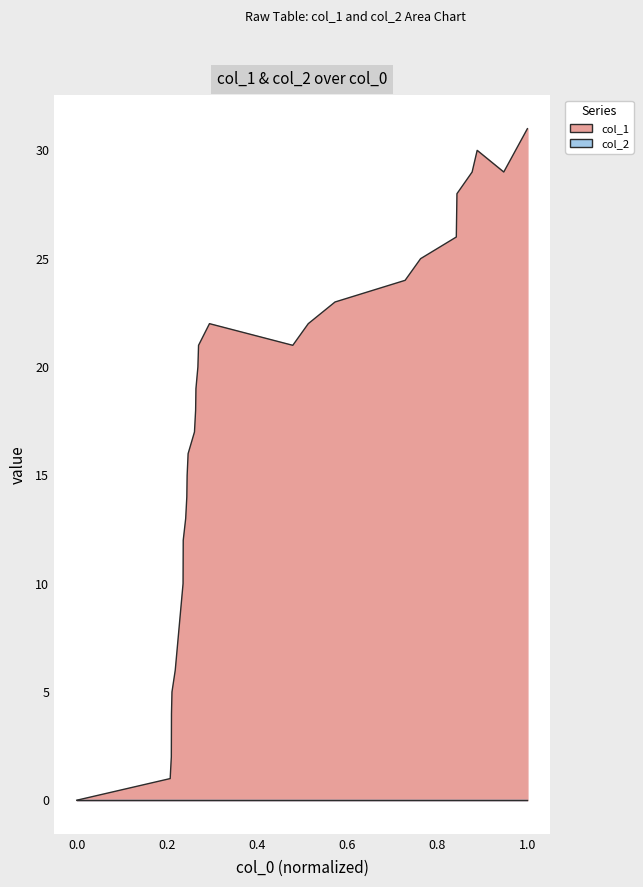

What is the average value?

17